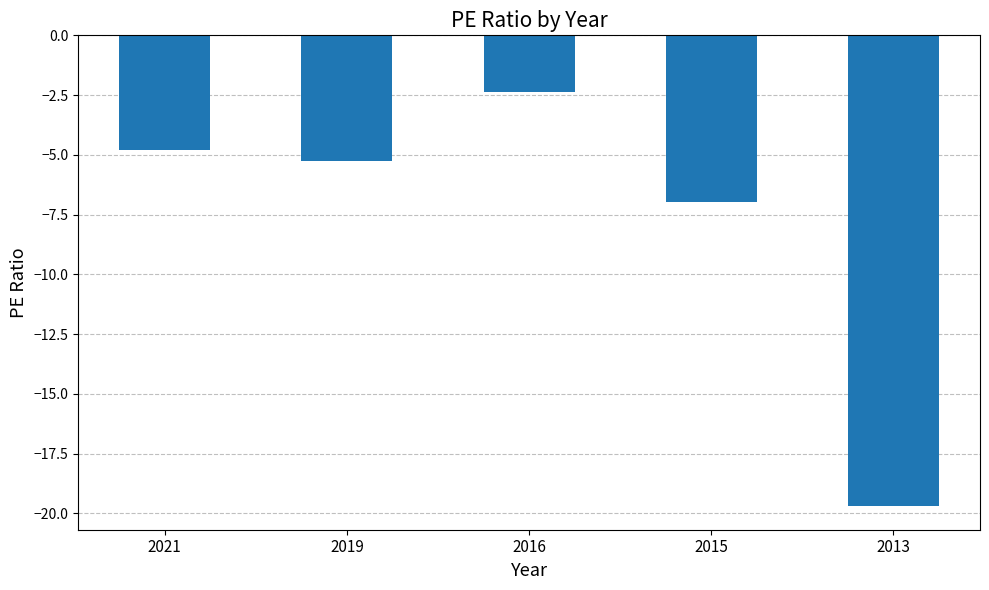

True or false: the data shows -4.8 at 2021.

True